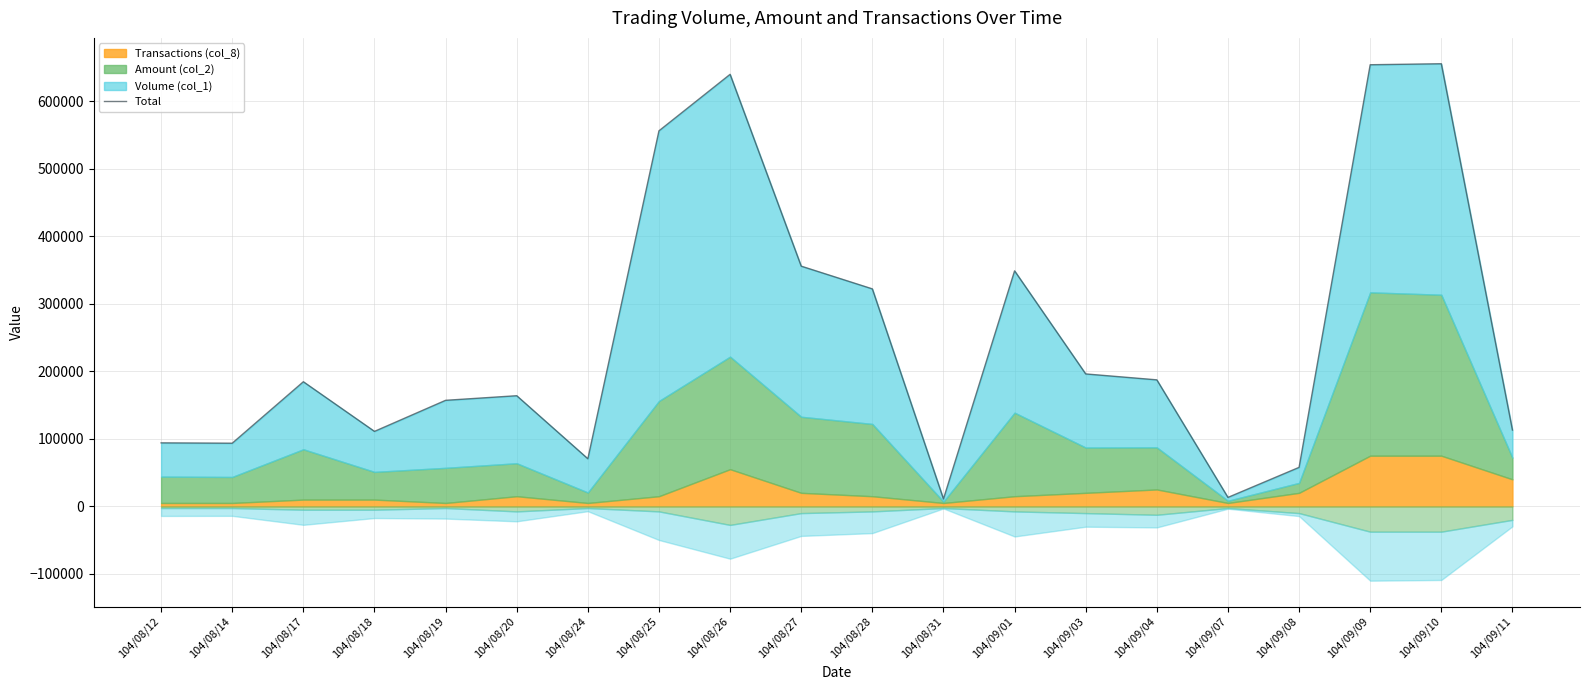

Reading left to right, what are all the values shown in this chart?

104/08/12=94000	104/08/14=93500	104/08/17=184500	104/08/18=111000	104/08/19=157000	104/08/20=163800	104/08/24=70500	104/08/25=556000	104/08/26=639630	104/08/27=355630	104/08/28=322000	104/08/31=11000	104/09/01=348700	104/09/03=196060	104/09/04=187300	104/09/07=13250	104/09/08=57740	104/09/09=653830	104/09/10=655310	104/09/11=113010